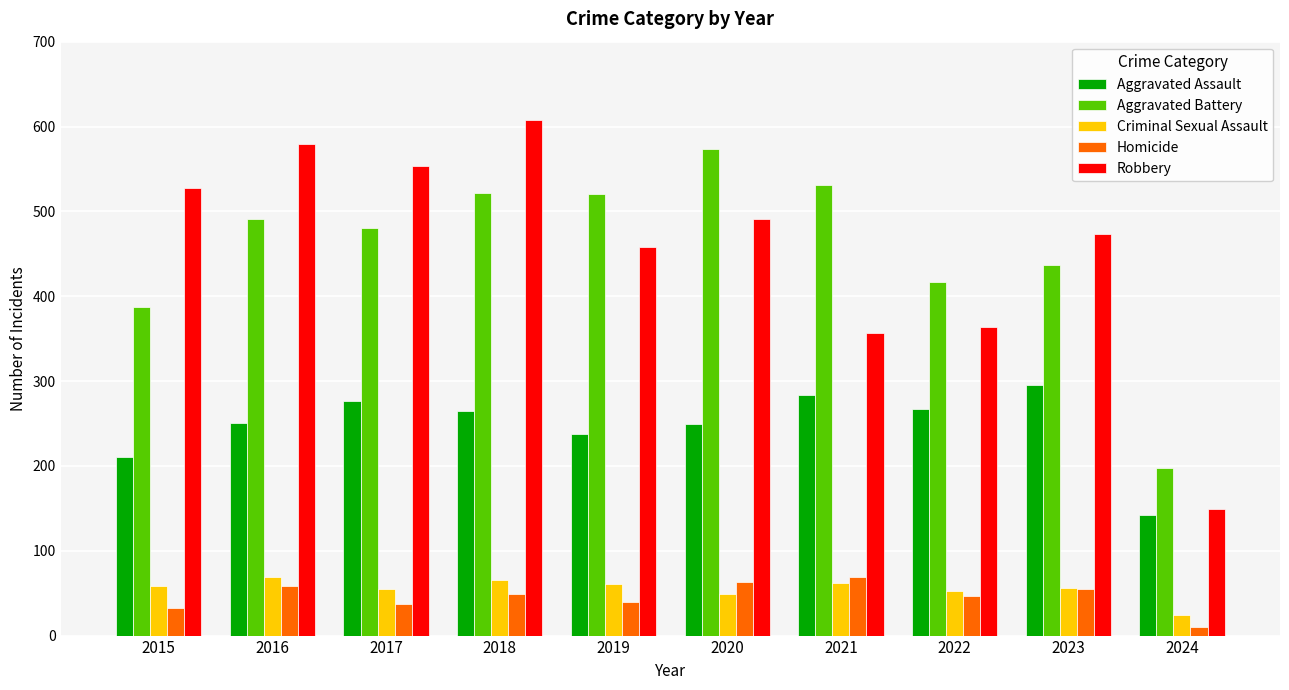

Between 2015 and 2016, which series saw the biggest shift?

Aggravated Battery